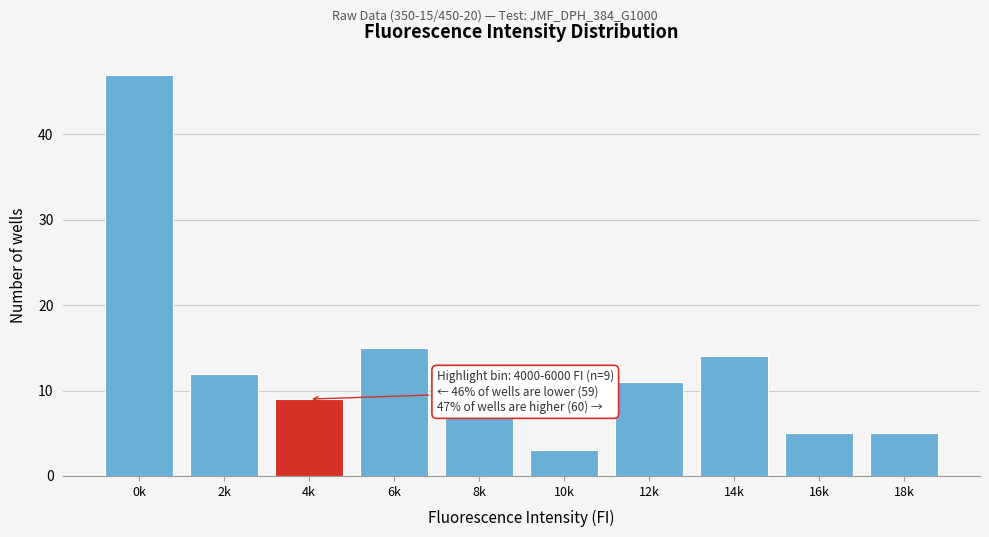

Reading right to left, transcribe all the data shown in this chart.

18k=5	16k=5	14k=14	12k=11	10k=3	8k=7	6k=15	4k=9	2k=12	0k=47